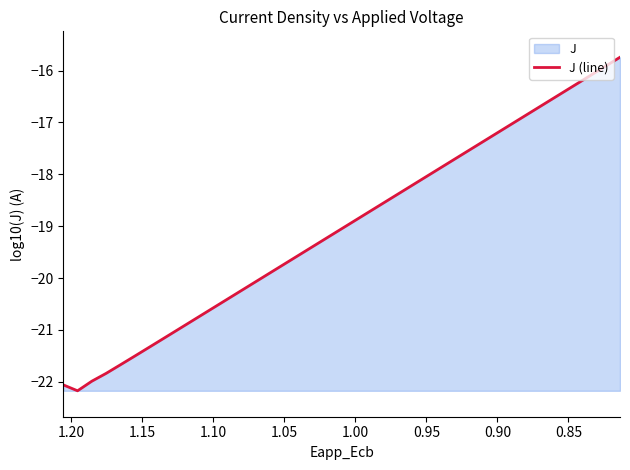

True or false: the data has more than 2 interior local peaks.

False